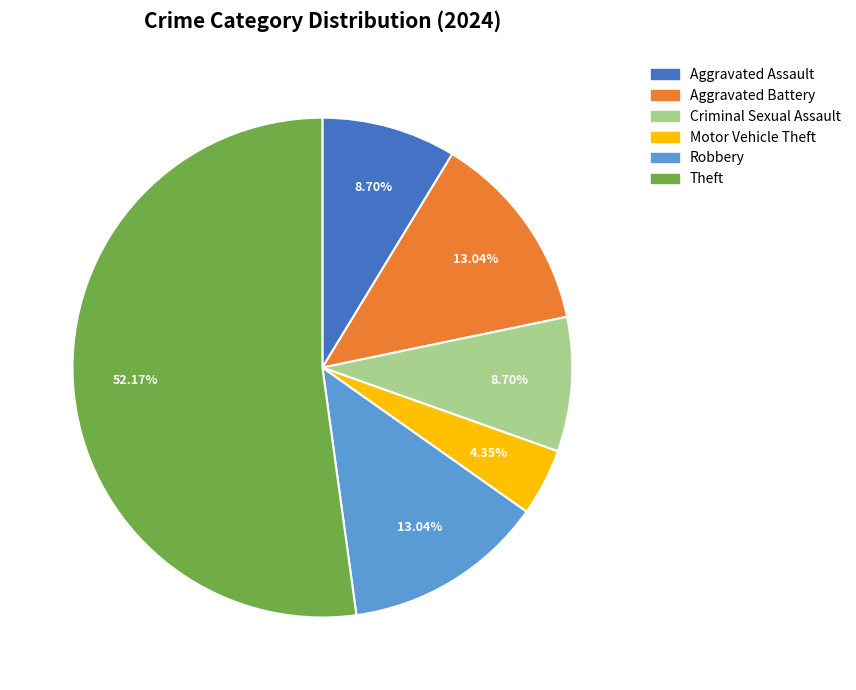

Which category has the smallest portion of the pie?

Motor Vehicle Theft